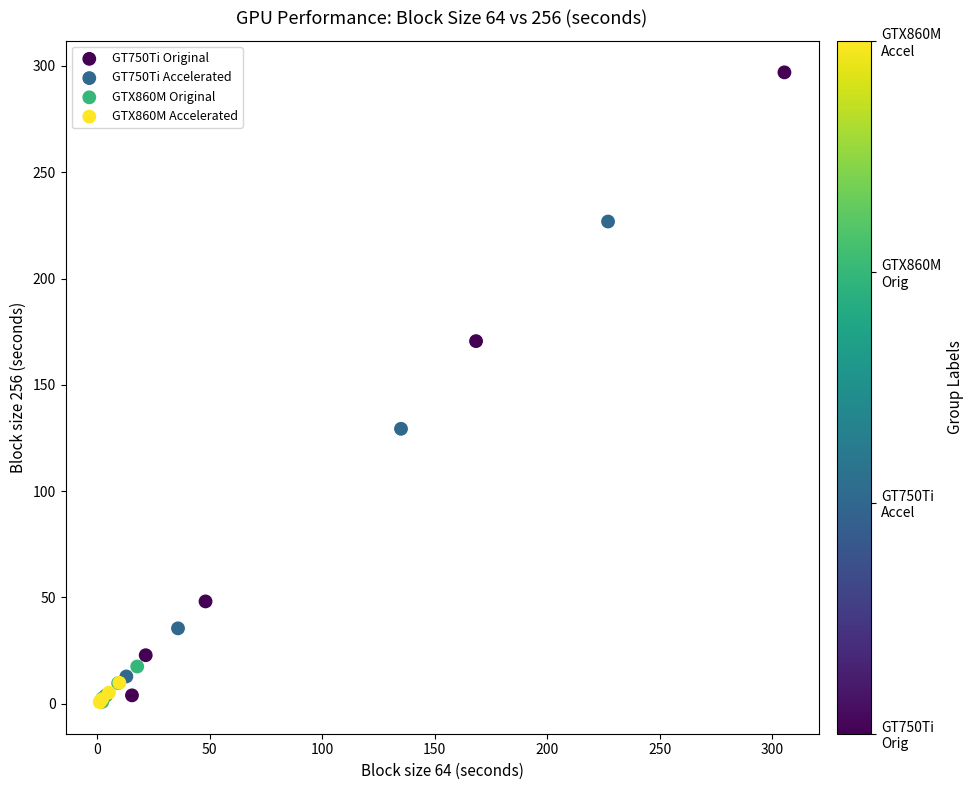

Which series reaches the maximum Y coordinate?

GT750Ti Original